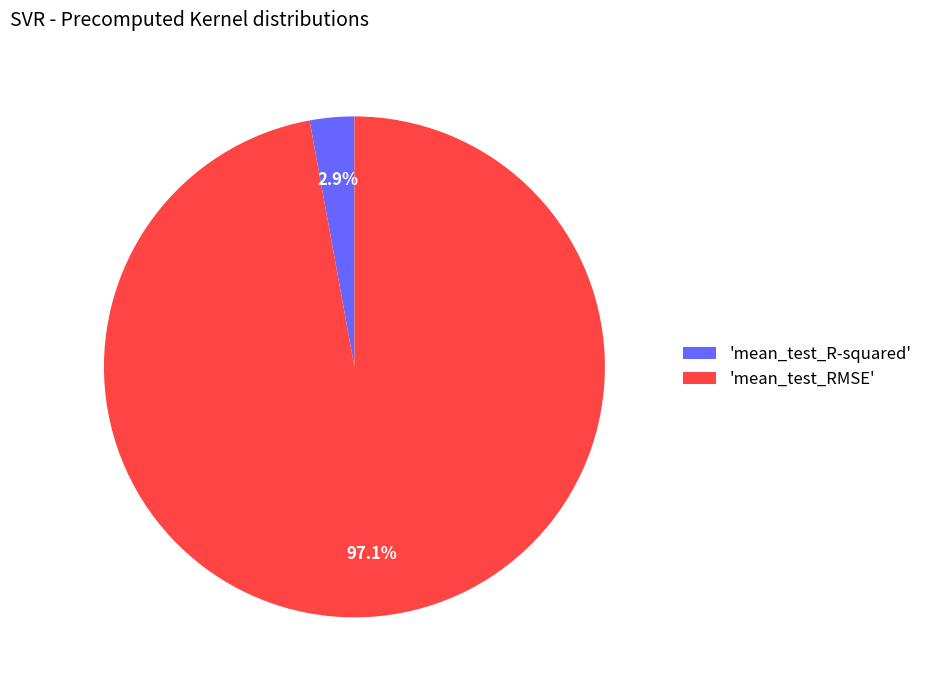

What is the total percentage of 'mean_test_R-squared' and 'mean_test_RMSE'?

100.0%